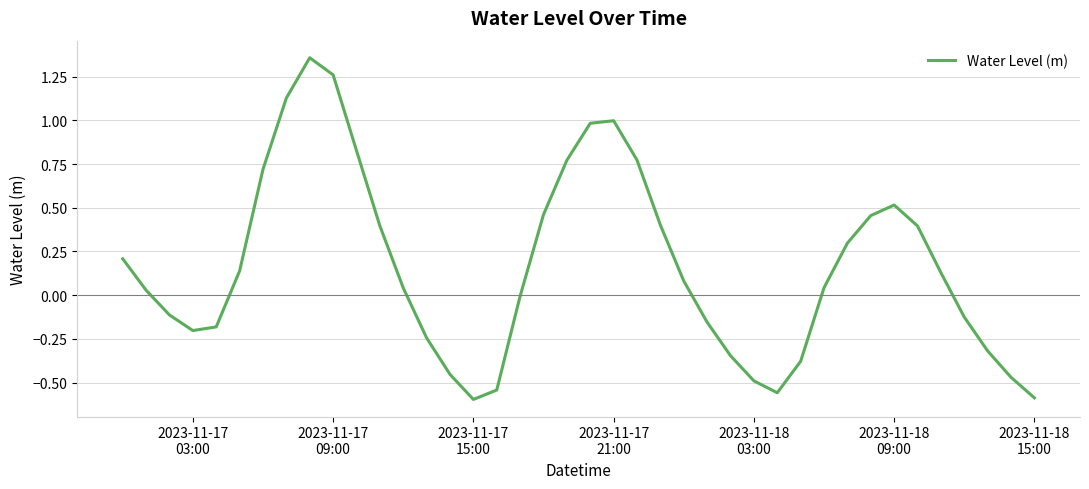

What is the difference between the maximum and minimum values?

2.0